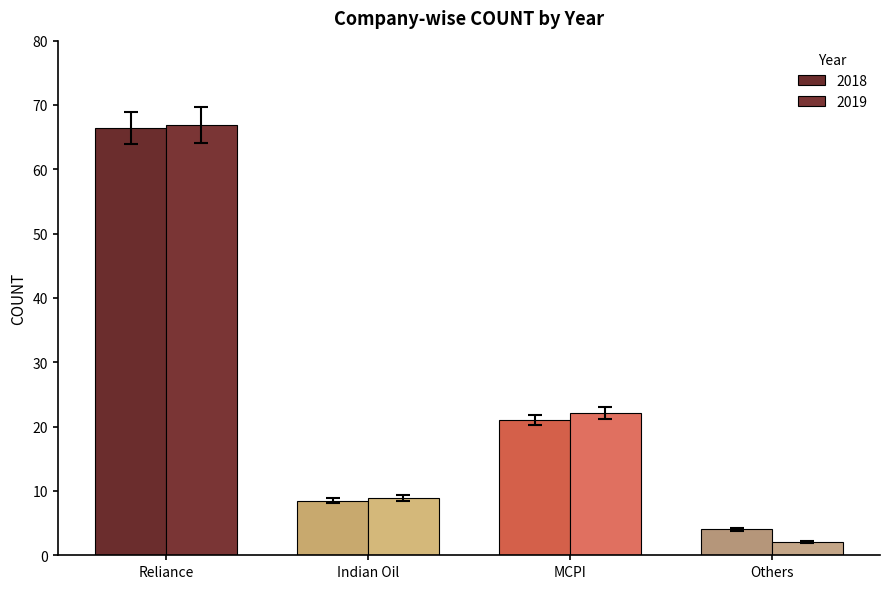

List the series in order of their peak value, lowest first.

2018, 2019